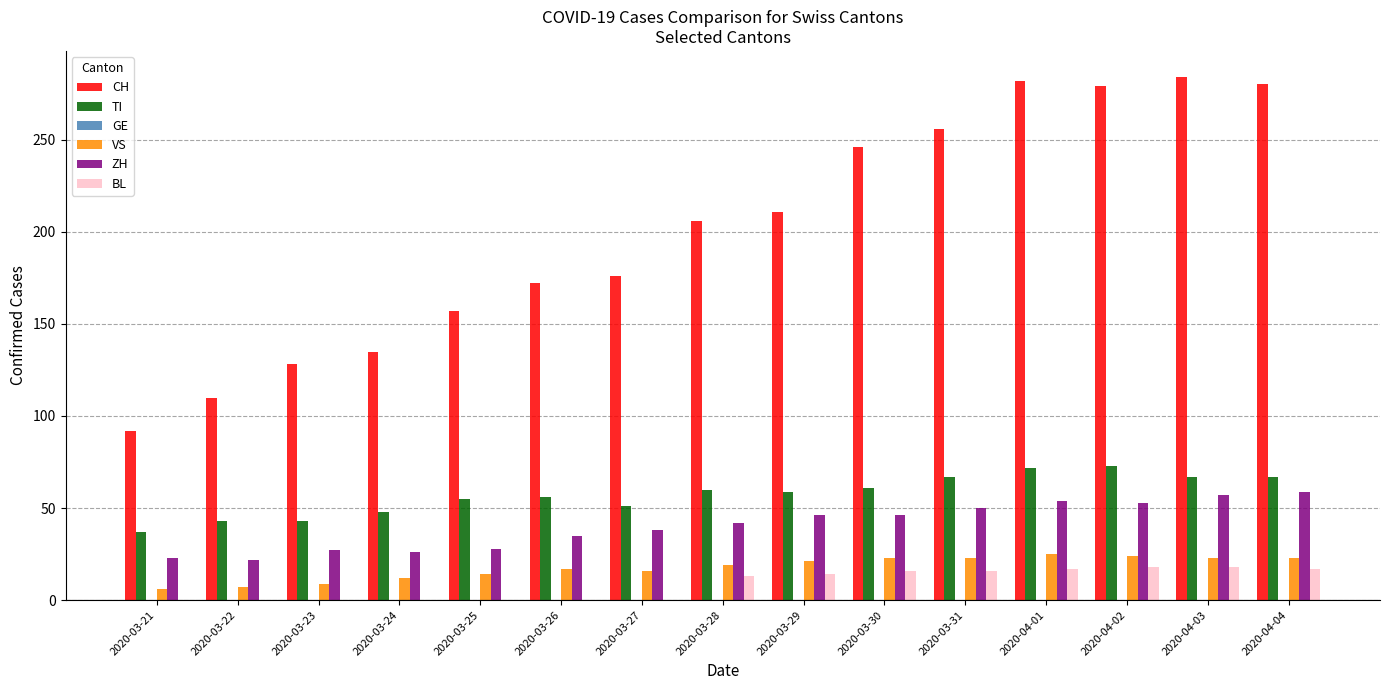

The BL series shows 0 at 2020-03-21. True or false?

True